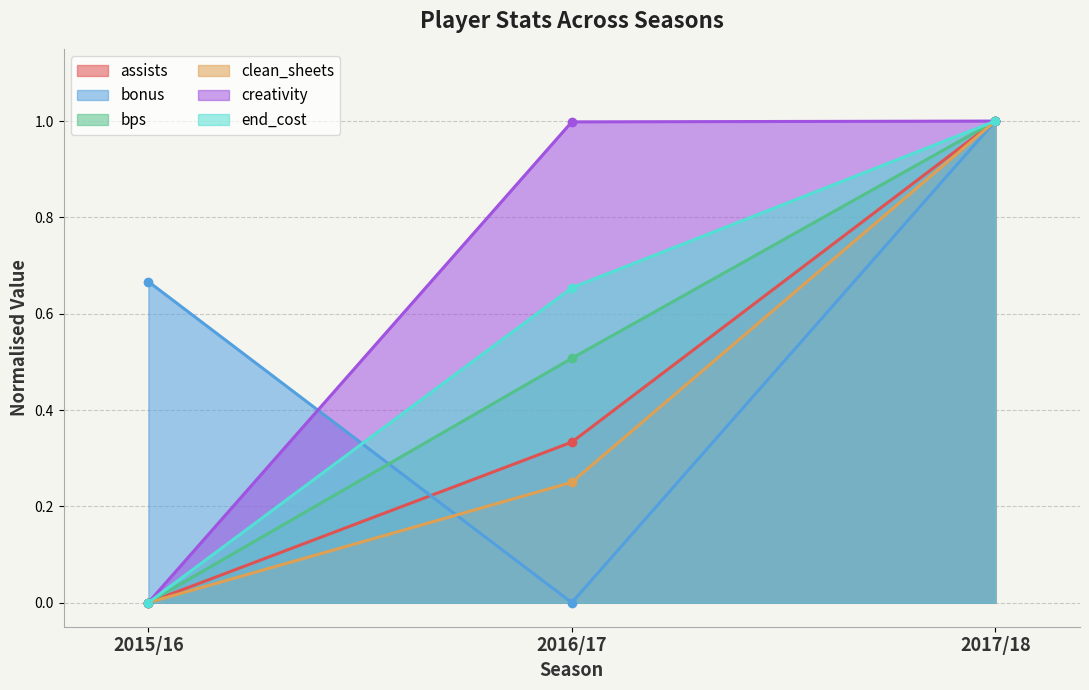

At which label is clean_sheets closest to 0?

2015/16